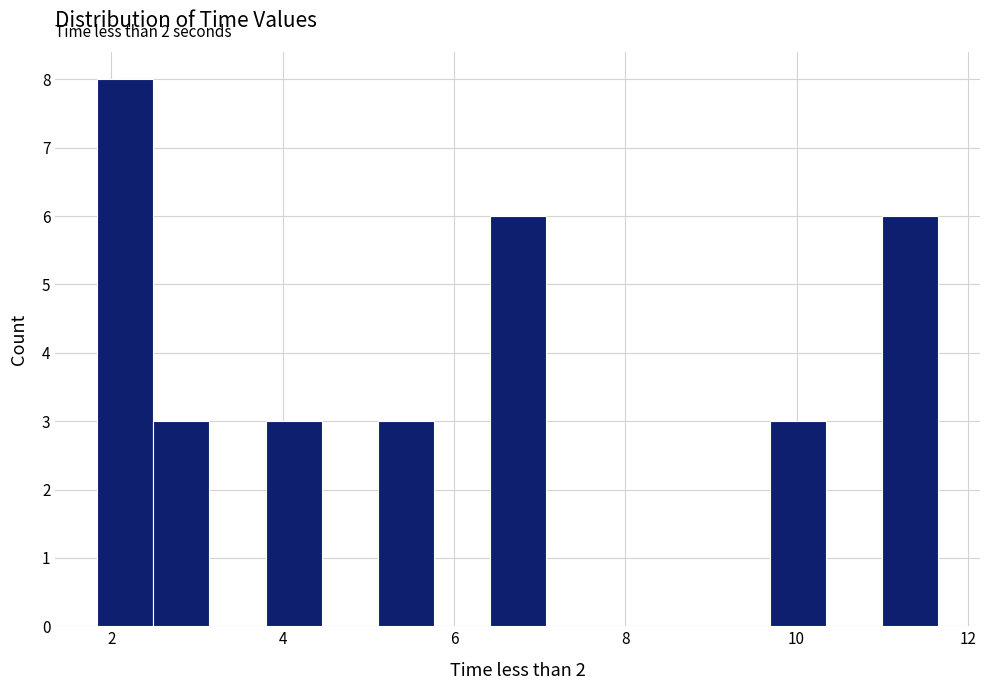

Read against the x-axis, roughly where is the centre of the tallest bar?

2.2